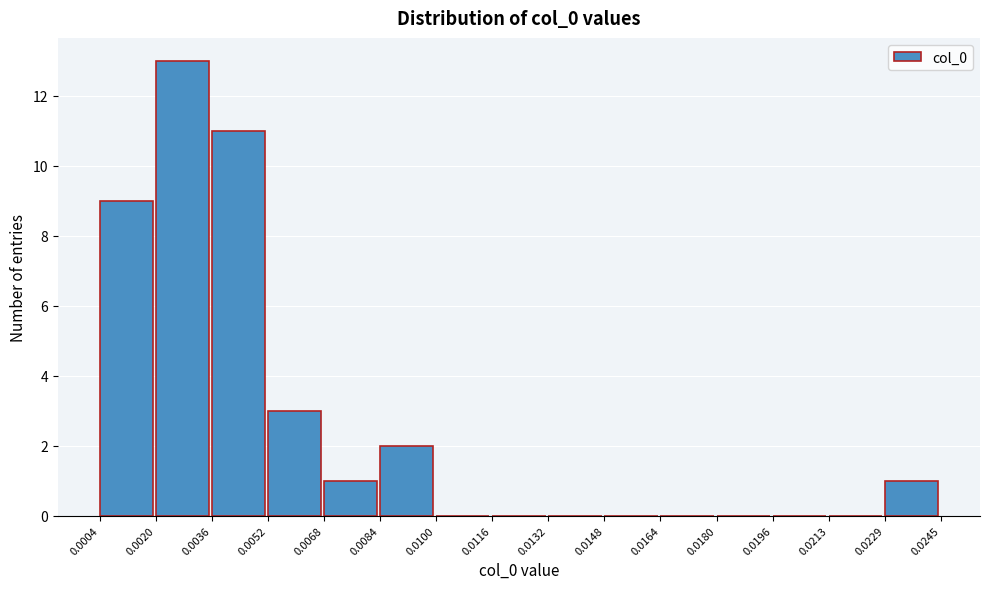

Reading left to right, transcribe this chart: for each bar, give the range it covers on the x-axis and its height. The values are not printed on the chart, so give them approximately, as read against the axis.

0.0004 to 0.0020: 9
0.0020 to 0.0036: 13
0.0036 to 0.0052: 11
0.0052 to 0.0068: 3
0.0068 to 0.0084: 1
0.0084 to 0.0100: 2
0.0100 to 0.0116: 0
0.0116 to 0.0132: 0
0.0132 to 0.0148: 0
0.0148 to 0.0164: 0
0.0164 to 0.0180: 0
0.0180 to 0.0196: 0
0.0196 to 0.0213: 0
0.0213 to 0.0229: 0
0.0229 to 0.0245: 1